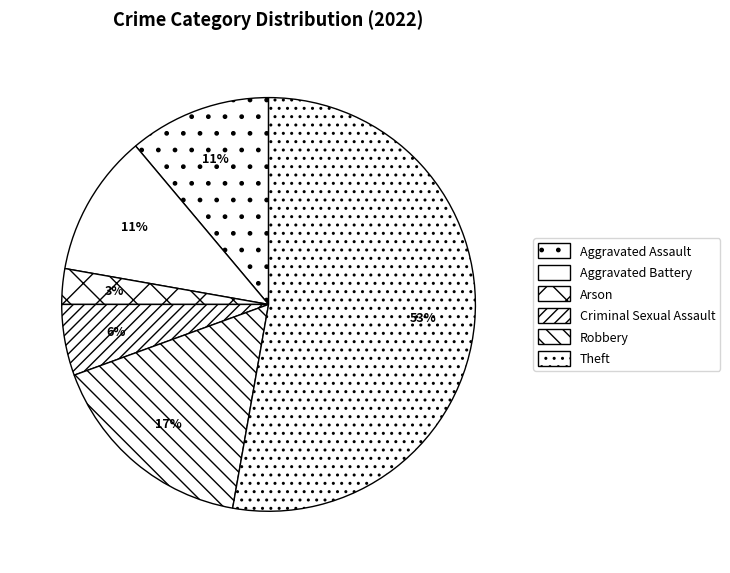

To the nearest percent, what portion does Criminal Sexual Assault represent?

6%